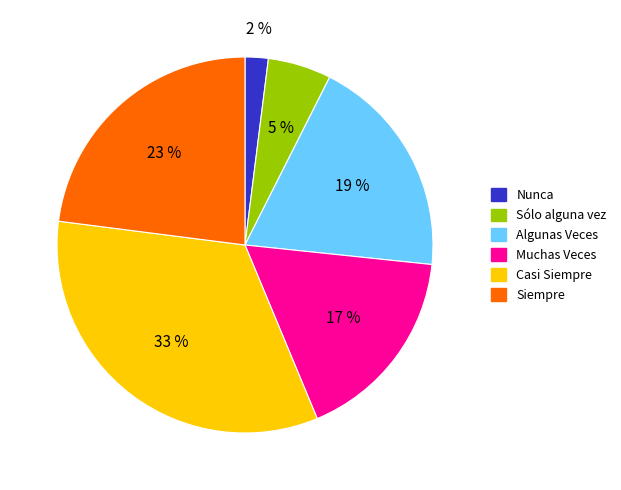

Rank the categories by value from highest to lowest.

Casi Siempre, Siempre, Algunas Veces, Muchas Veces, Sólo alguna vez, Nunca